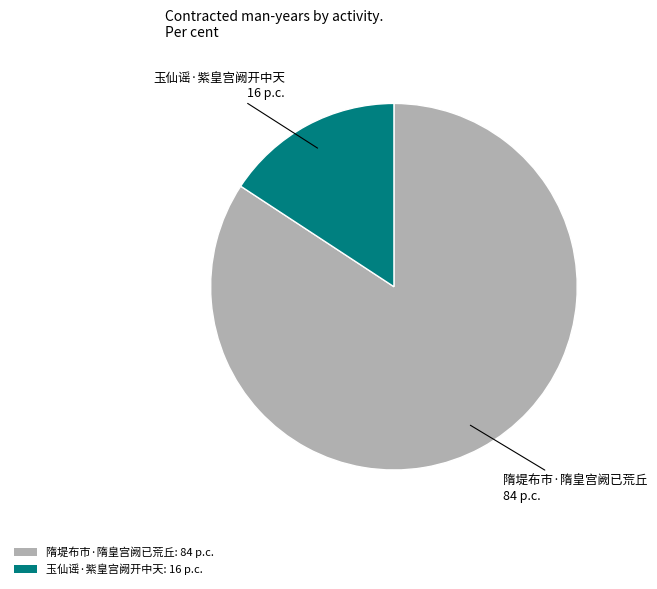

Do 玉仙谣·紫皇宫阙开中天: 16 p.c. and 隋堤布市·隋皇宫阙已荒丘: 84 p.c. together represent more than half of the pie?

Yes